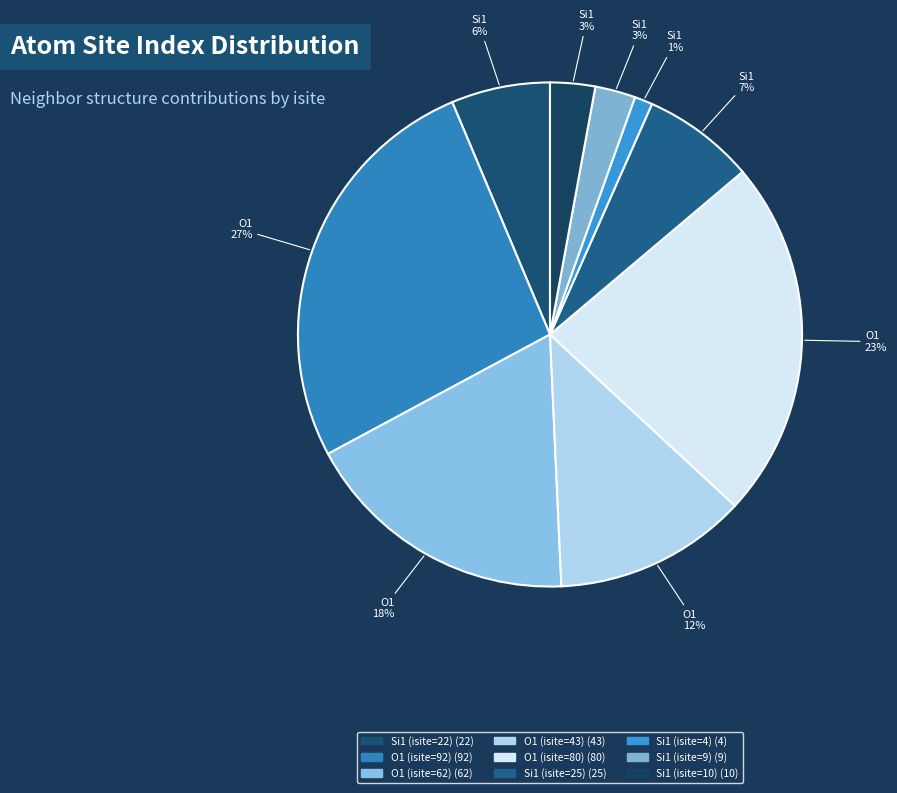

Is there a majority slice in this chart?

No